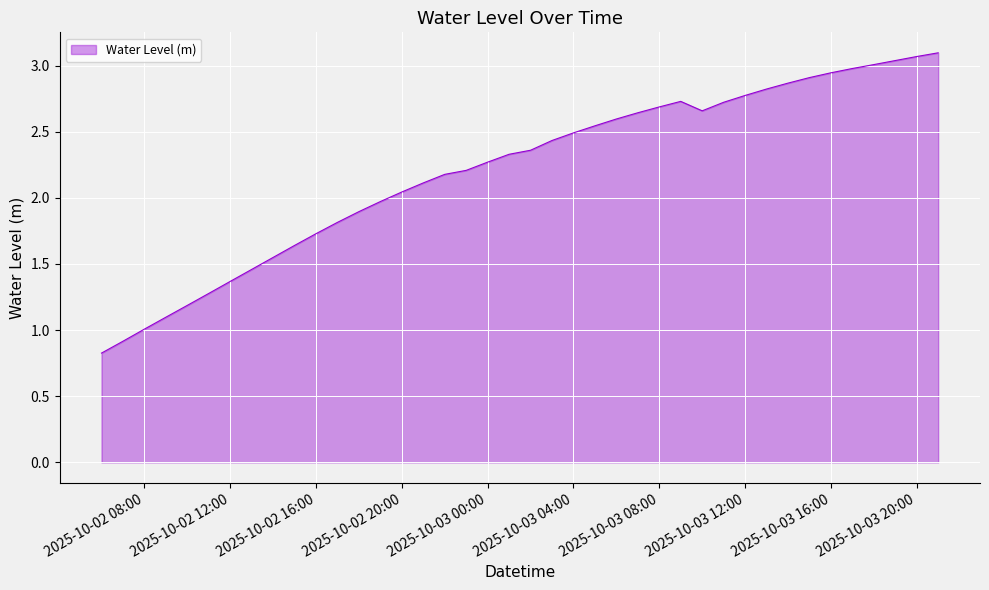

What is the greatest value displayed?

3.1